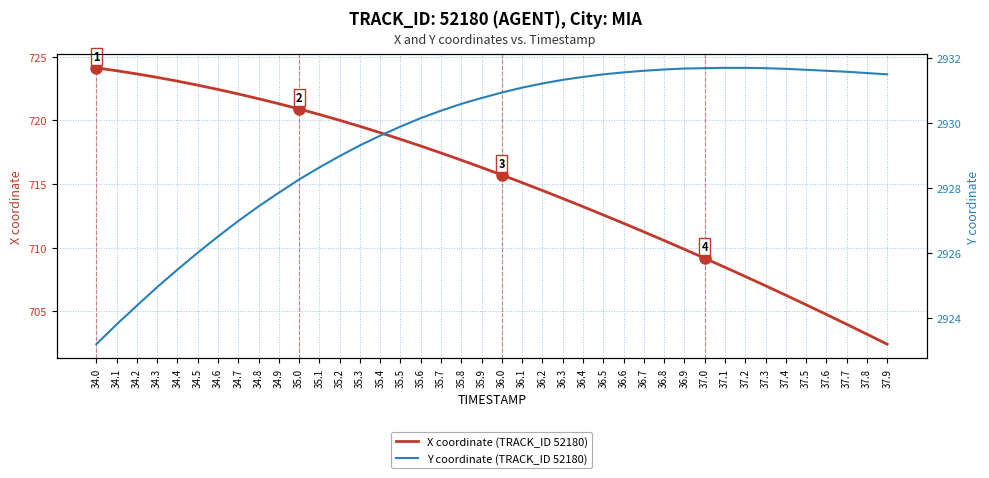

What is the greatest value displayed?

2931.7